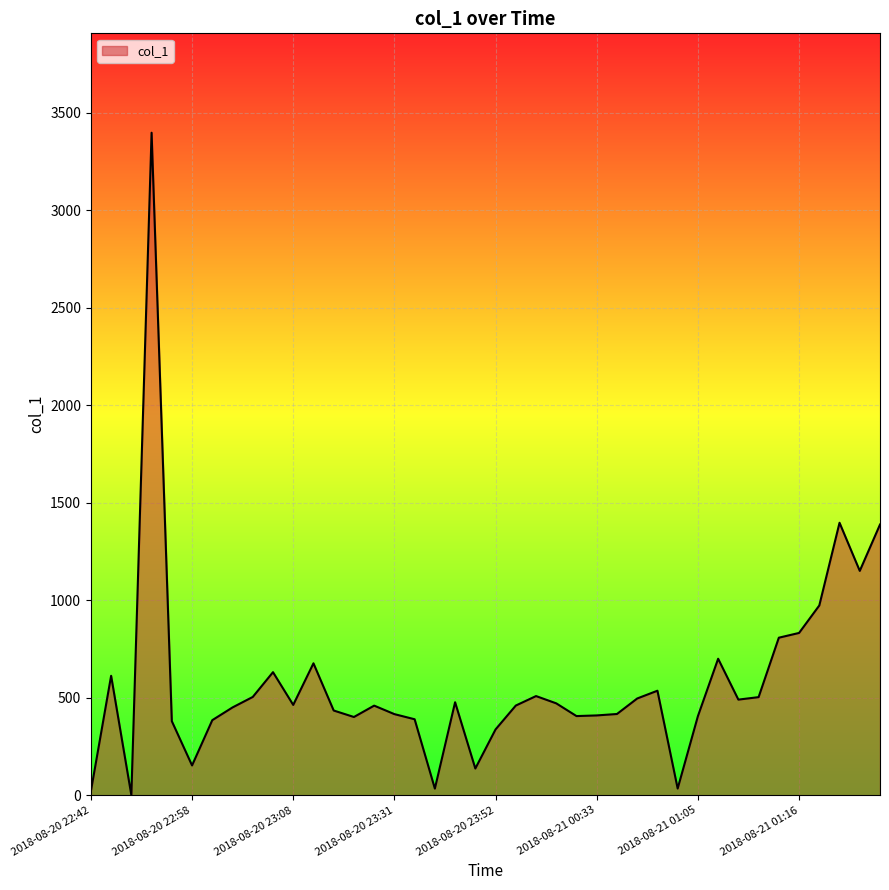

How many lines are shown in the chart?

1